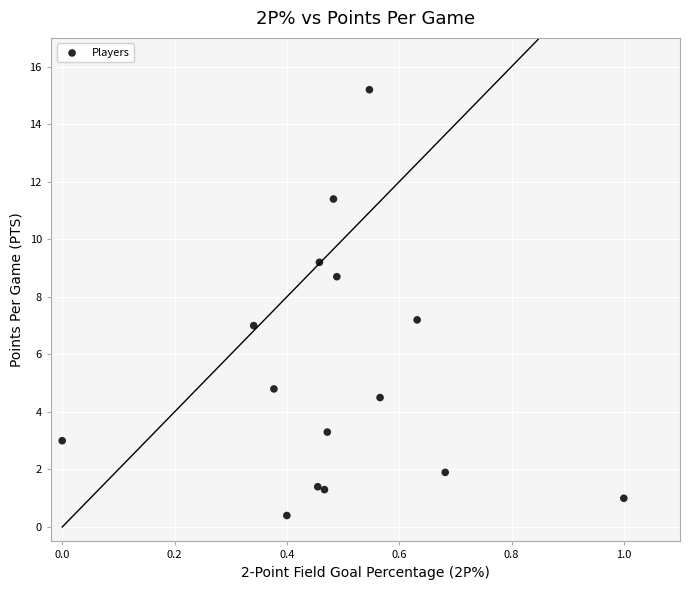

What is the range of Y values (max minus min)?

14.8